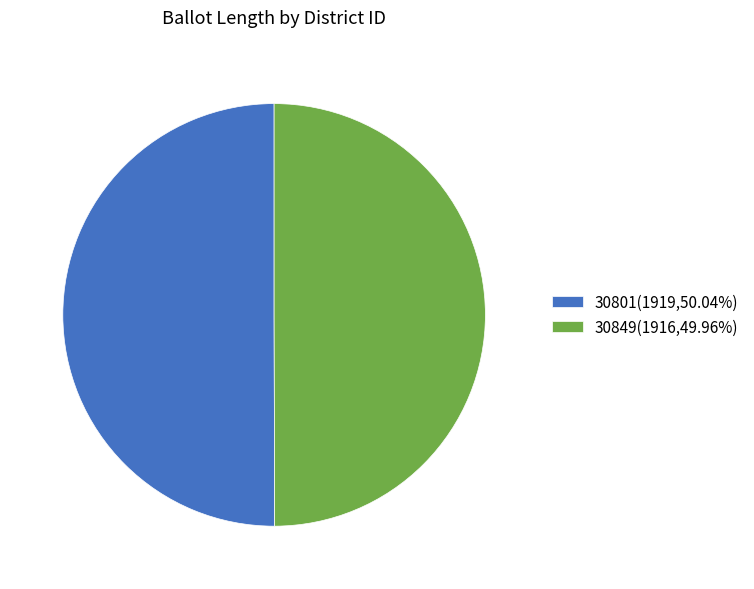

Approximately how many times larger is the value at 30849 compared to 30801?

1.0